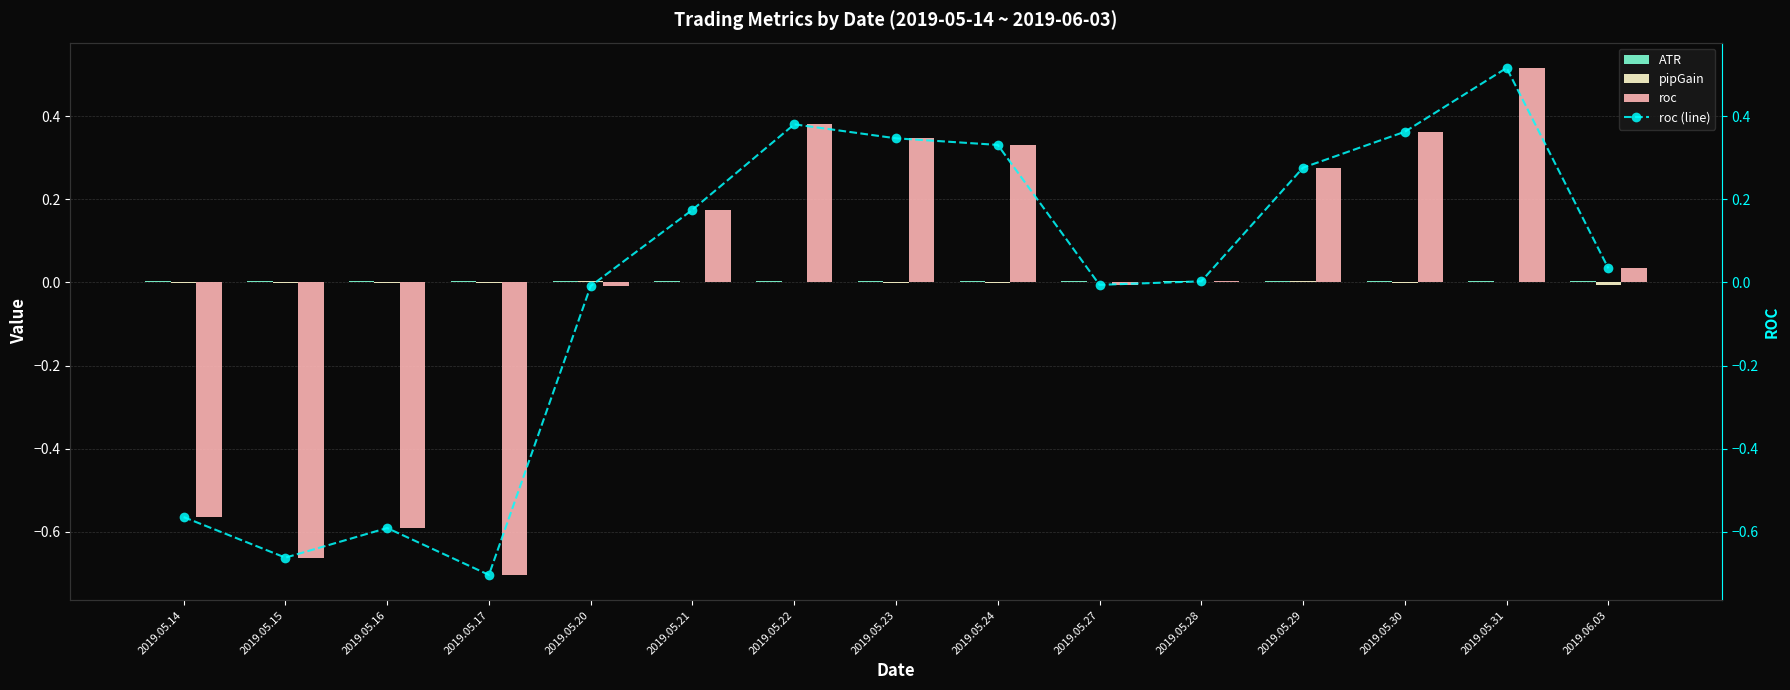

What is the greatest value displayed?

0.5